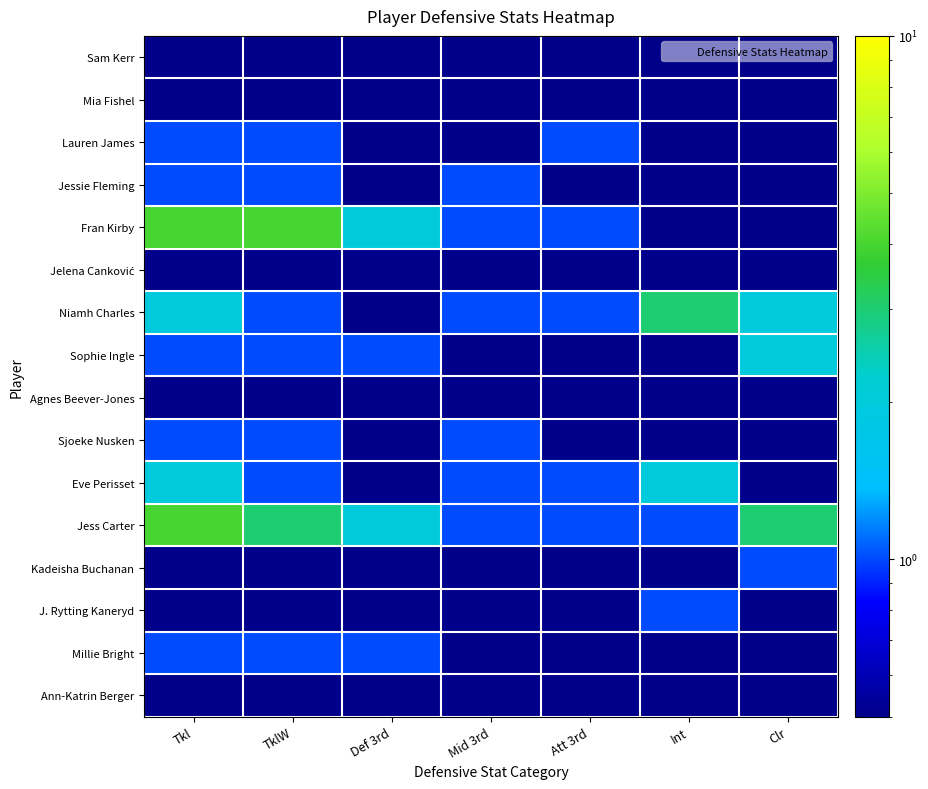

What is the total value across all series at Mid 3rd?

11.0